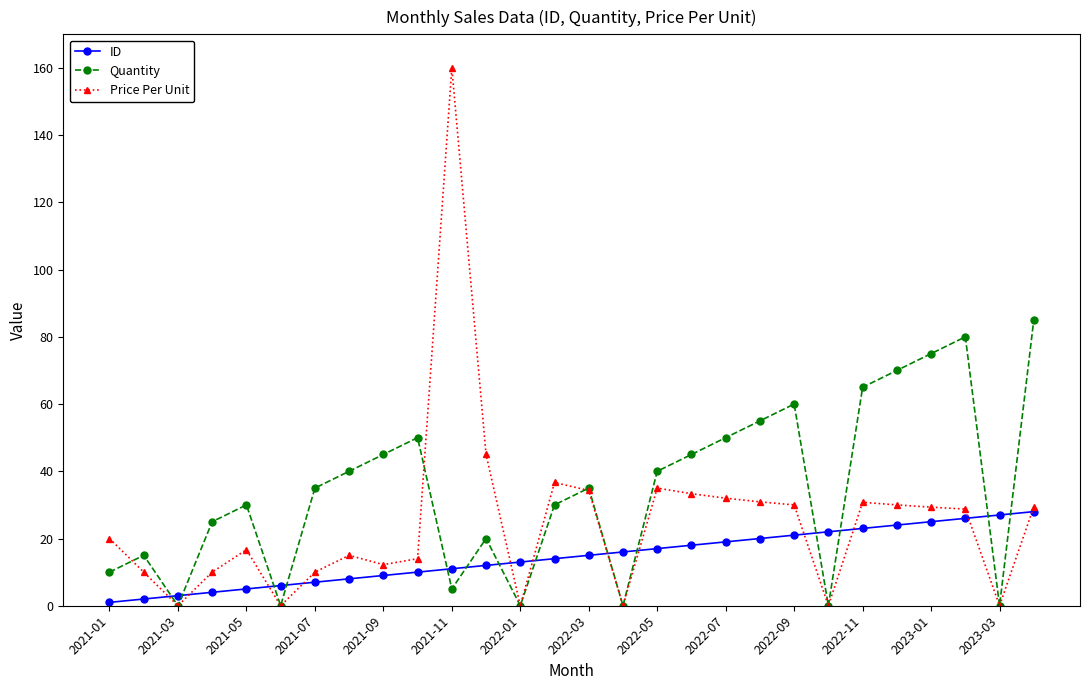

What is the value of the ID point at the 2nd from the left?

2.0